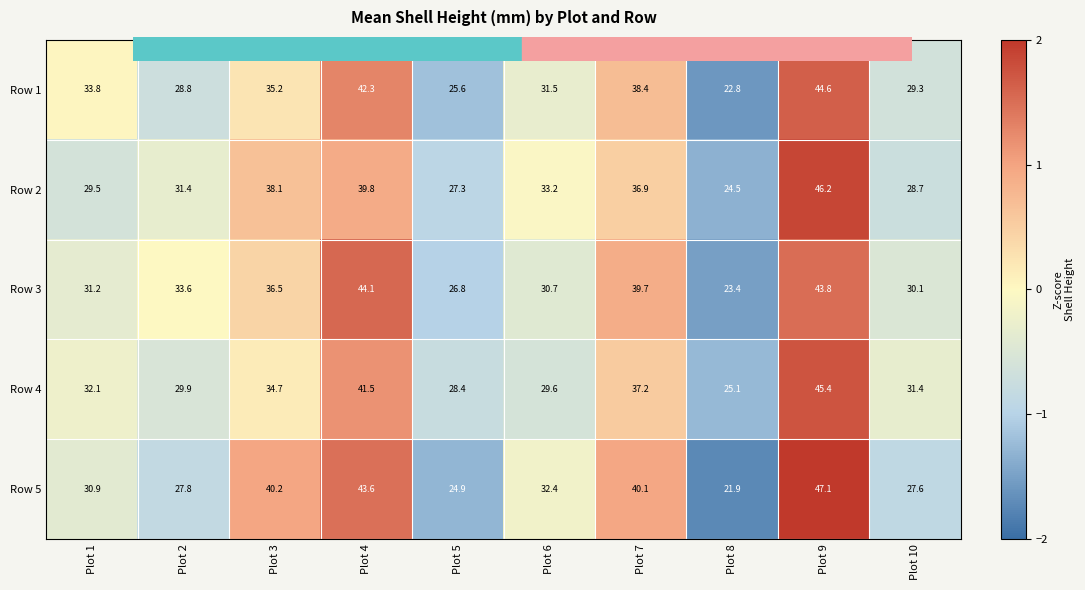

Where is Row 1 nearest to the value 33?

Plot 1